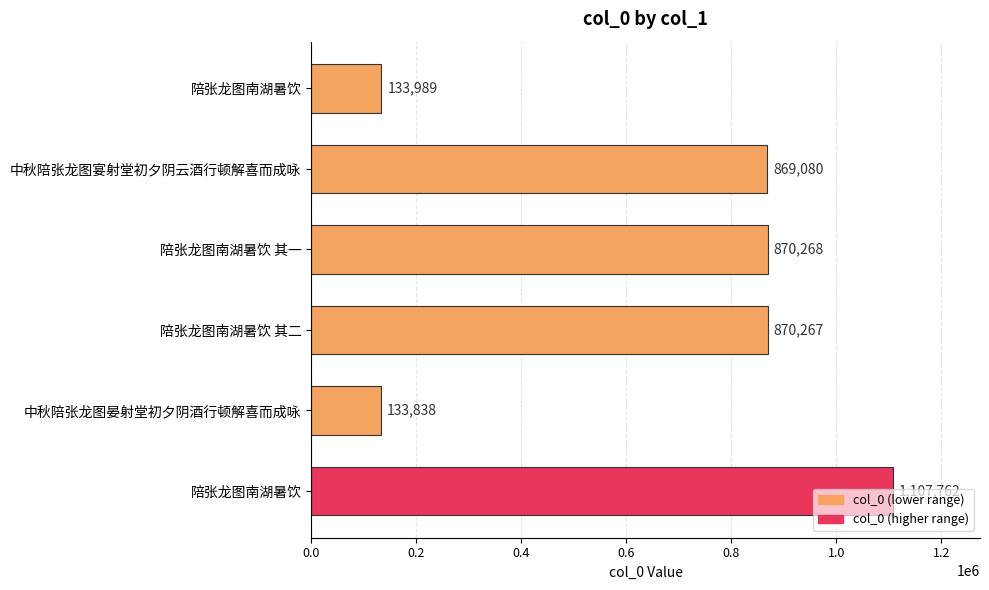

Does the chart contain stacked bars?

No